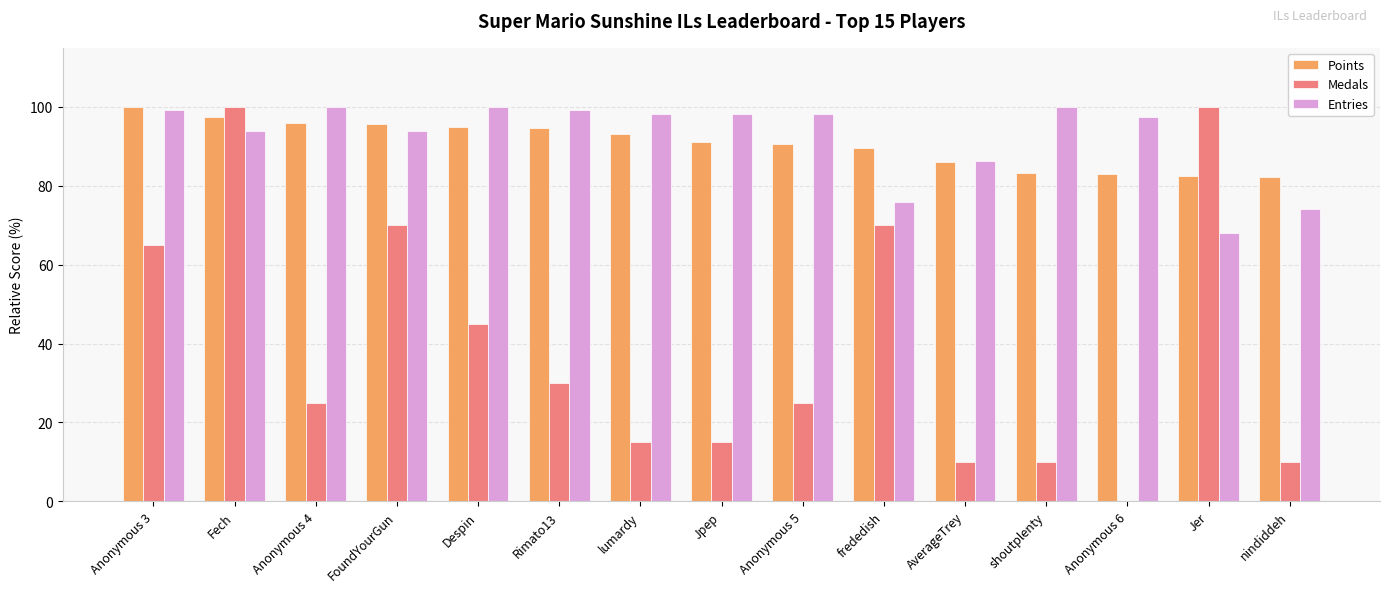

What is the maximum value for Medals?

100.0